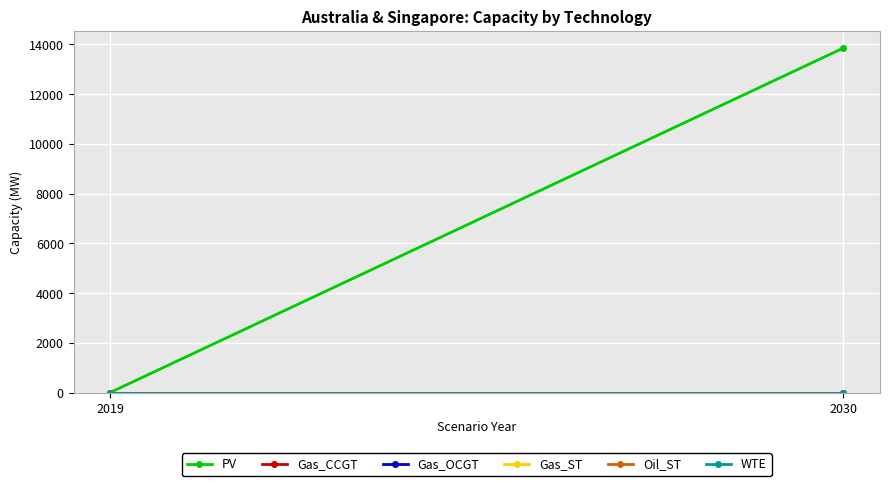

Reading left to right, list all the values displayed in this chart.

PV: 2019=0	2030=13856
Gas_CCGT: 2019=0	2030=0
Gas_OCGT: 2019=0	2030=0
Gas_ST: 2019=0	2030=0
Oil_ST: 2019=0	2030=0
WTE: 2019=0	2030=0